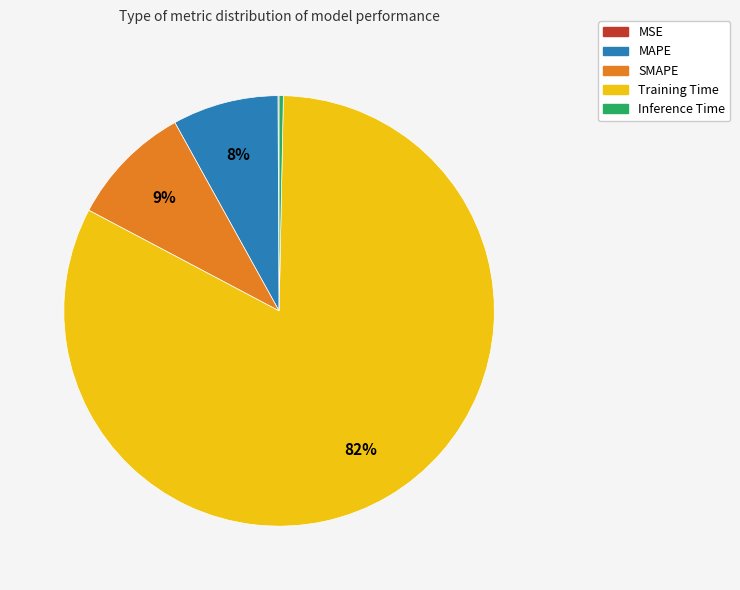

The Training Time slice represents 82% of the pie. True or false?

True